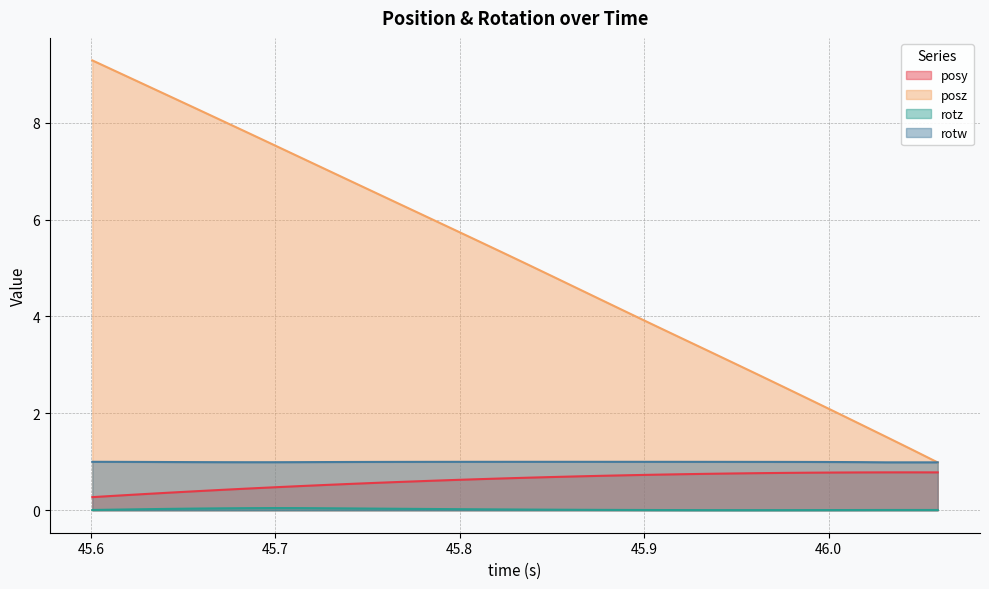

Which series has the largest total across all categories?

posz